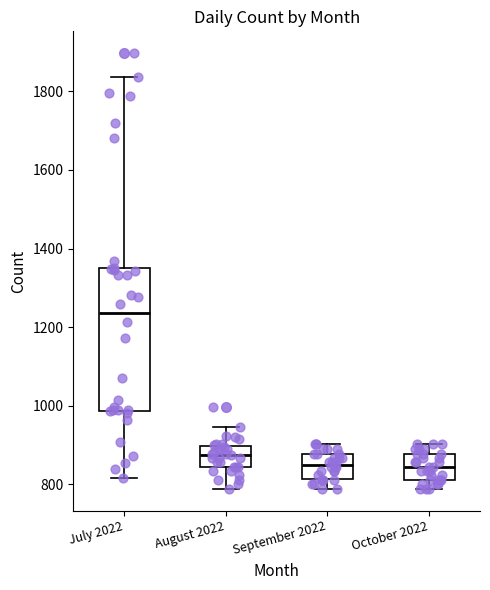

Where is the lower edge of the box for August 2022 on the y-axis? The values are not printed on the chart, so give them approximately, as read against the axis.

840